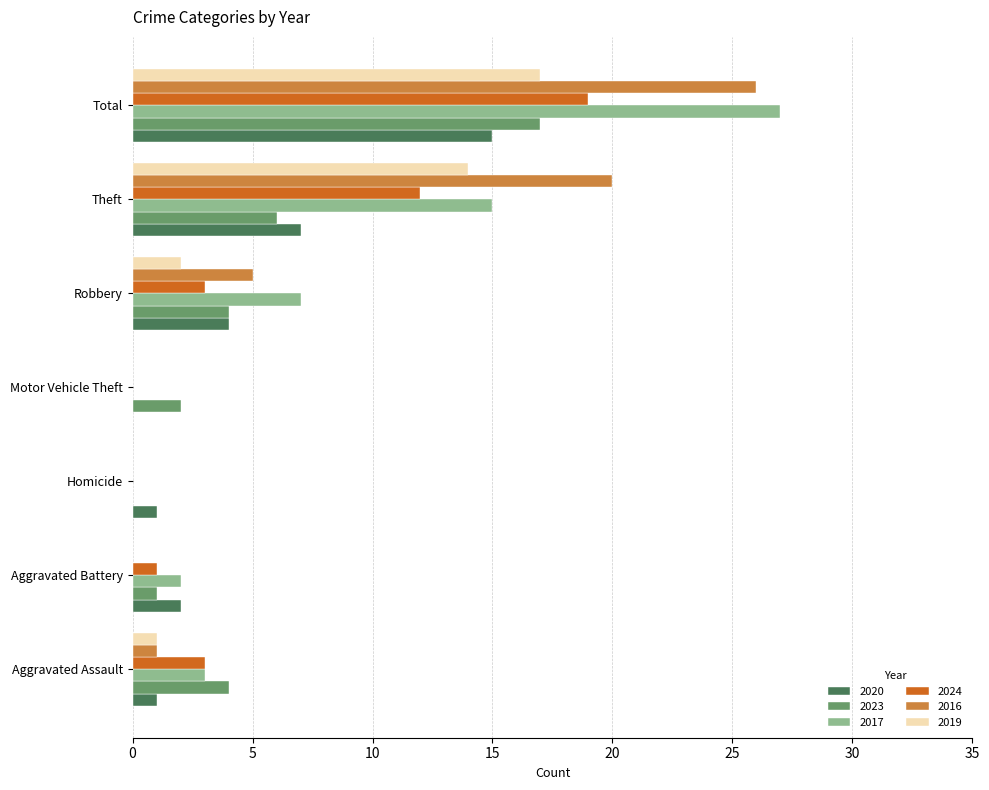

Is the value of 2019 at Total greater than the value of 2016 at Motor Vehicle Theft?

Yes